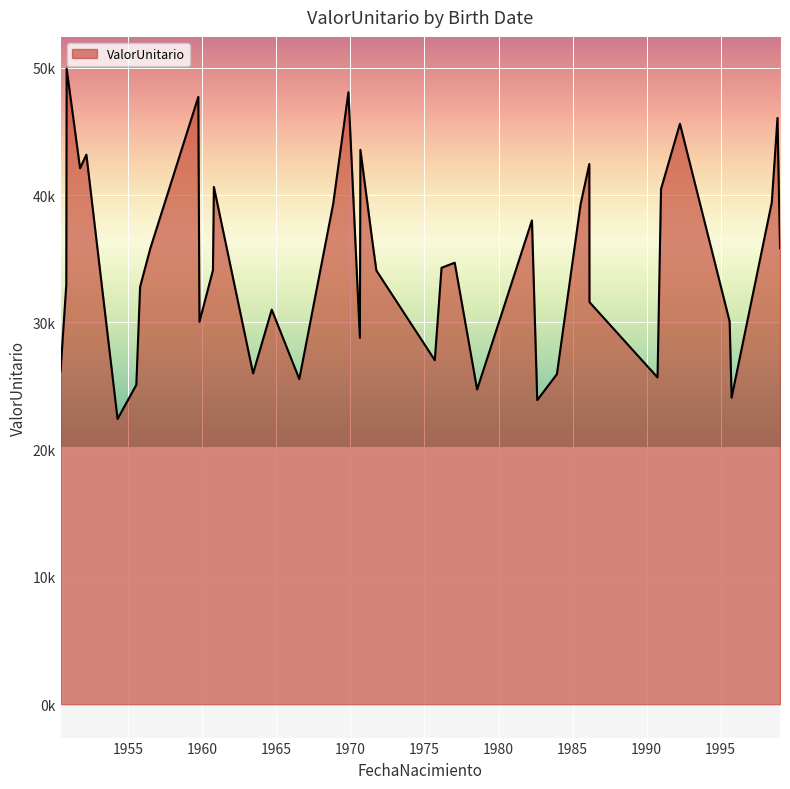

Does the chart have visible grid lines?

Yes